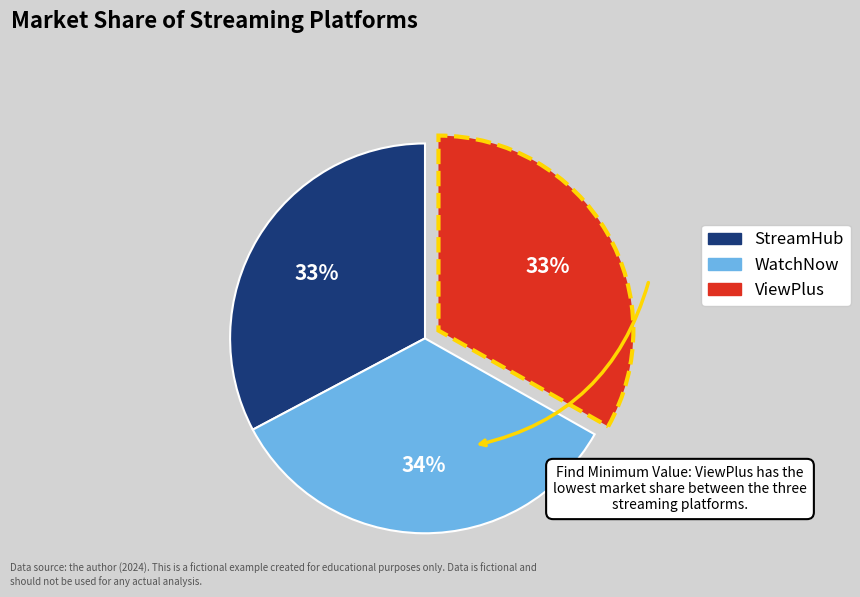

Is there any slice that represents more than half of the pie?

No